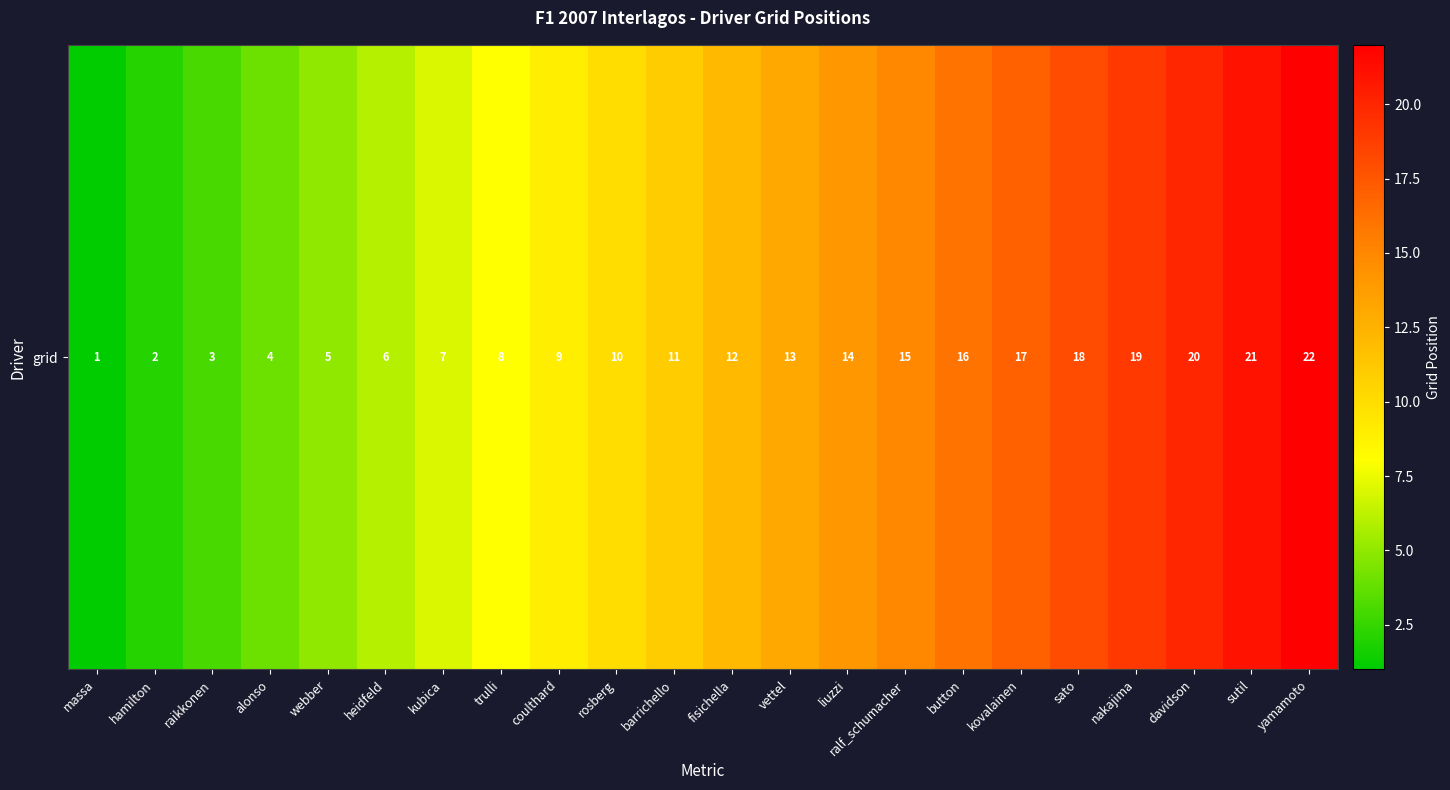

Rank the categories by value from highest to lowest.

yamamoto, sutil, davidson, nakajima, sato, kovalainen, button, ralf_schumacher, liuzzi, vettel, fisichella, barrichello, rosberg, coulthard, trulli, kubica, heidfeld, webber, alonso, raikkonen, hamilton, massa